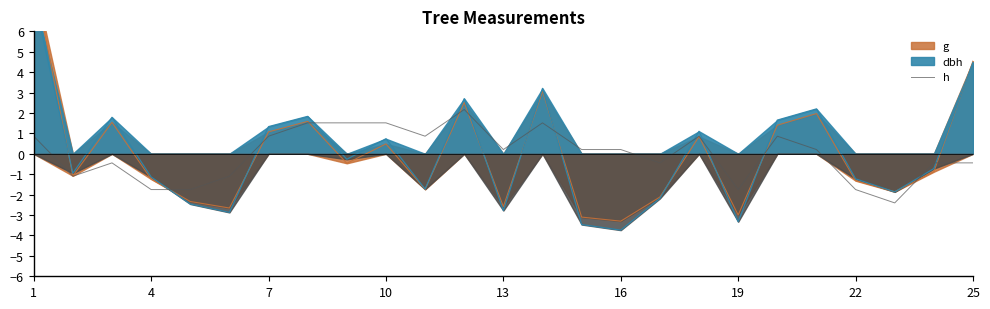

What is the maximum value for h?

2.2